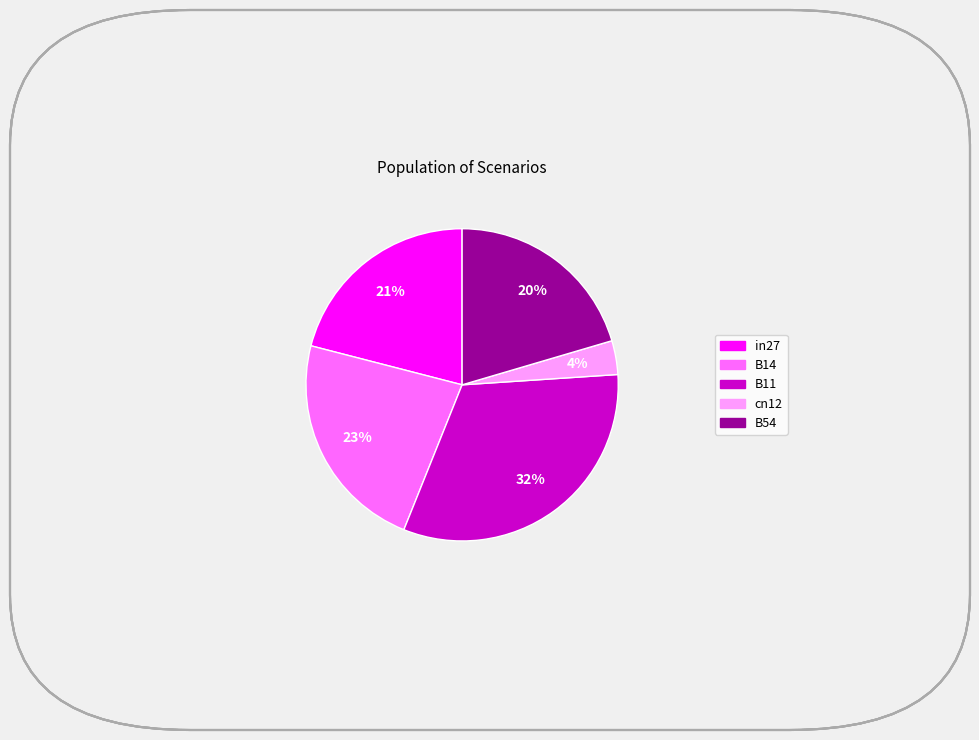

To the nearest percent, what percentage of the pie is B54?

20%